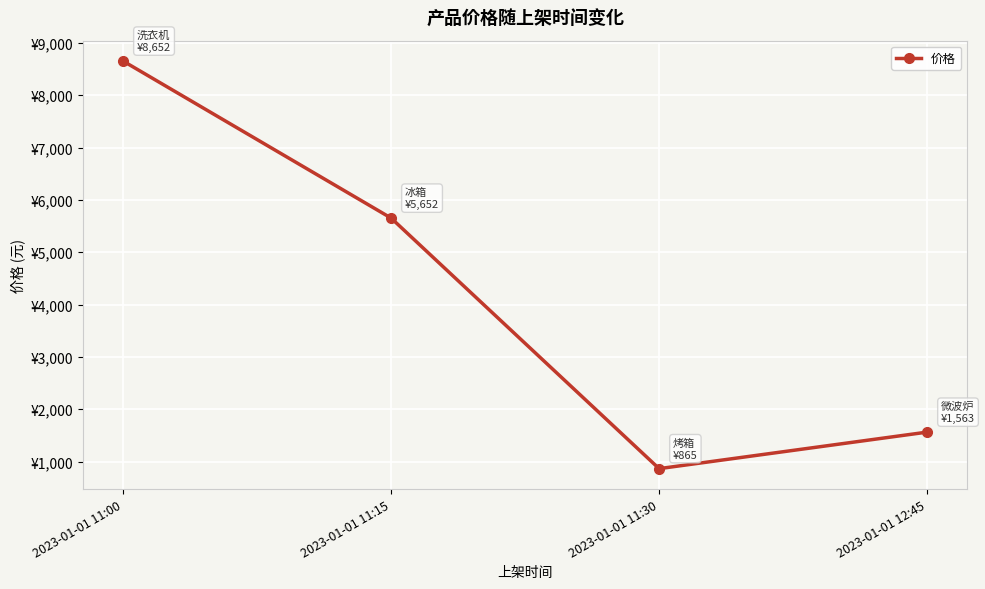

How many interior local valleys (lower than both neighbors) does the data have?

1